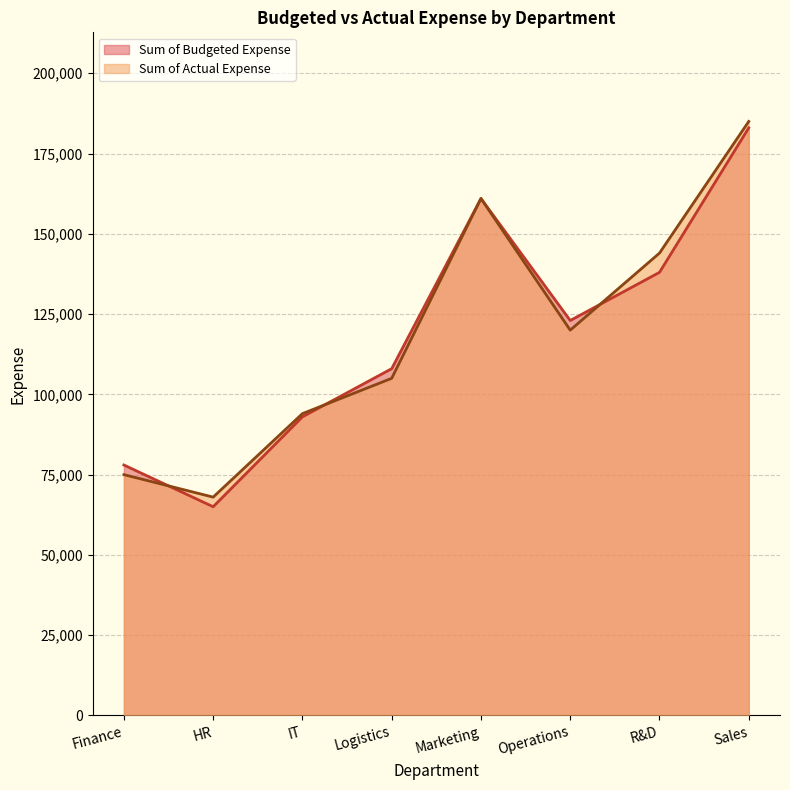

Rank the series by their maximum value, from lowest to highest.

Sum of Budgeted Expense, Sum of Actual Expense